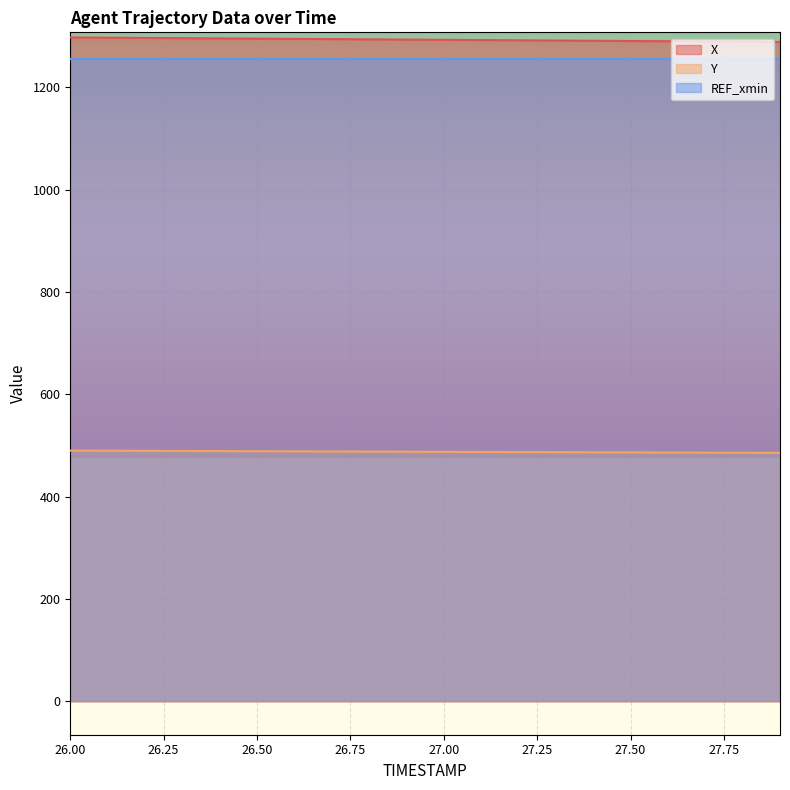

What is the label of the 2nd point from the right?

27.8